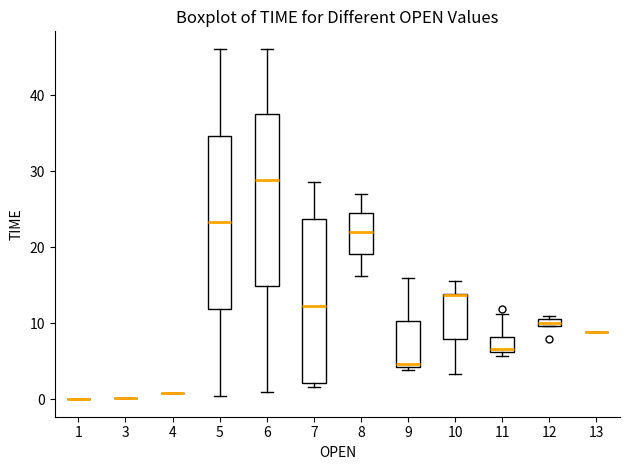

Where is the lower edge of the box at x = 11 on the y-axis? The values are not printed on the chart, so give them approximately, as read against the axis.

6